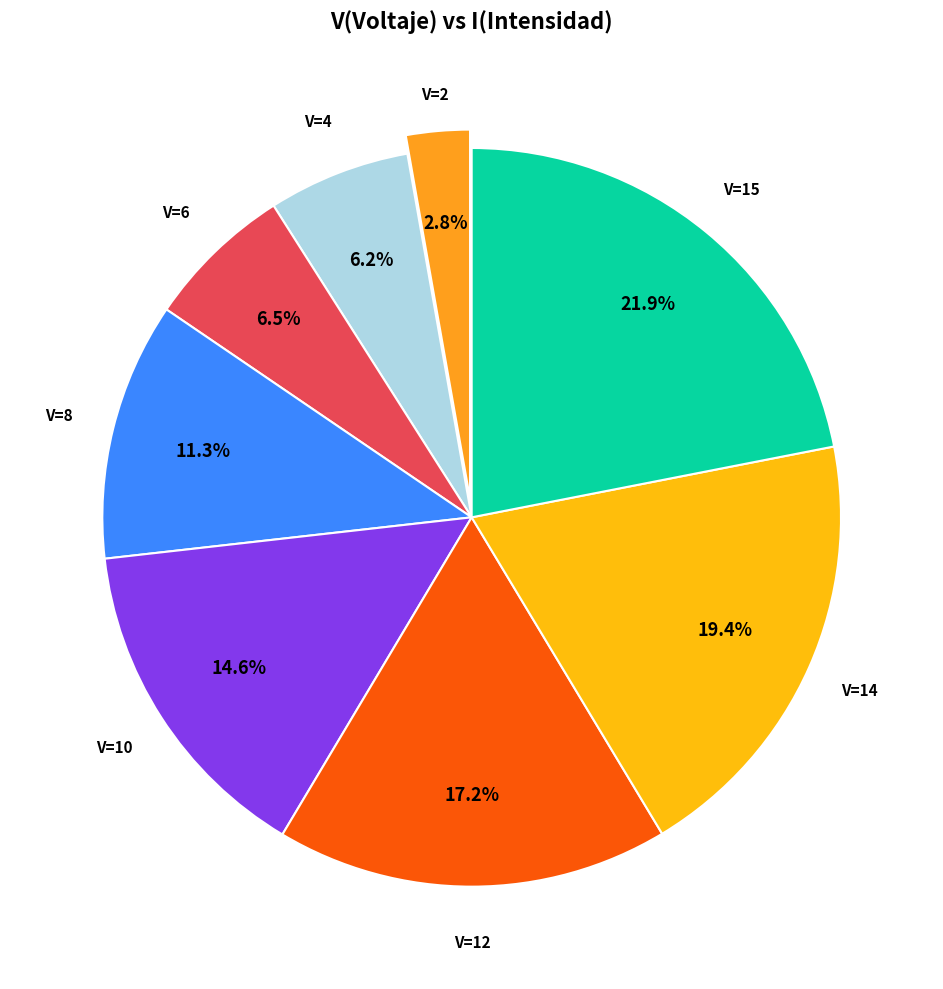

What is the largest slice in the pie chart?

15